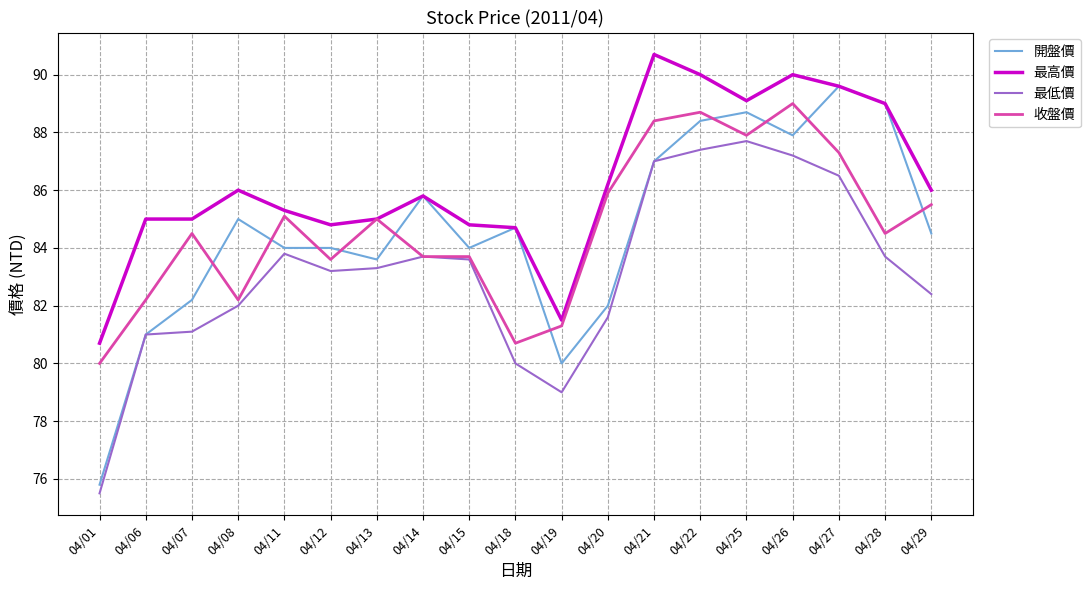

How many values in the 收盤價 series exceed 84?

11